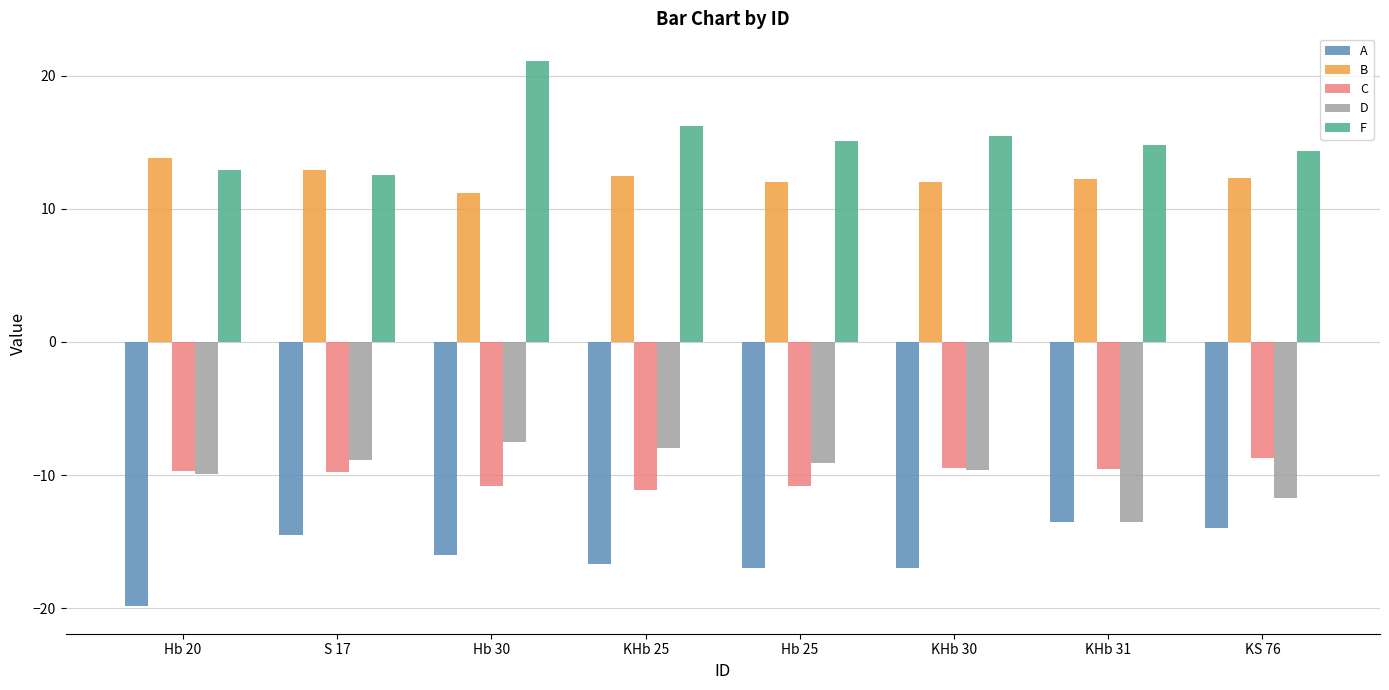

What is the difference between the F values at KHb 25 and KS 76?

1.9